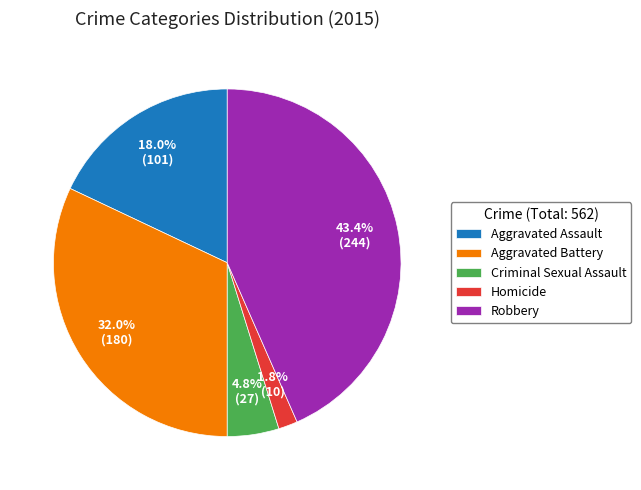

To the nearest percent, what is the difference between the Aggravated Assault and Homicide slice percentages?

16%